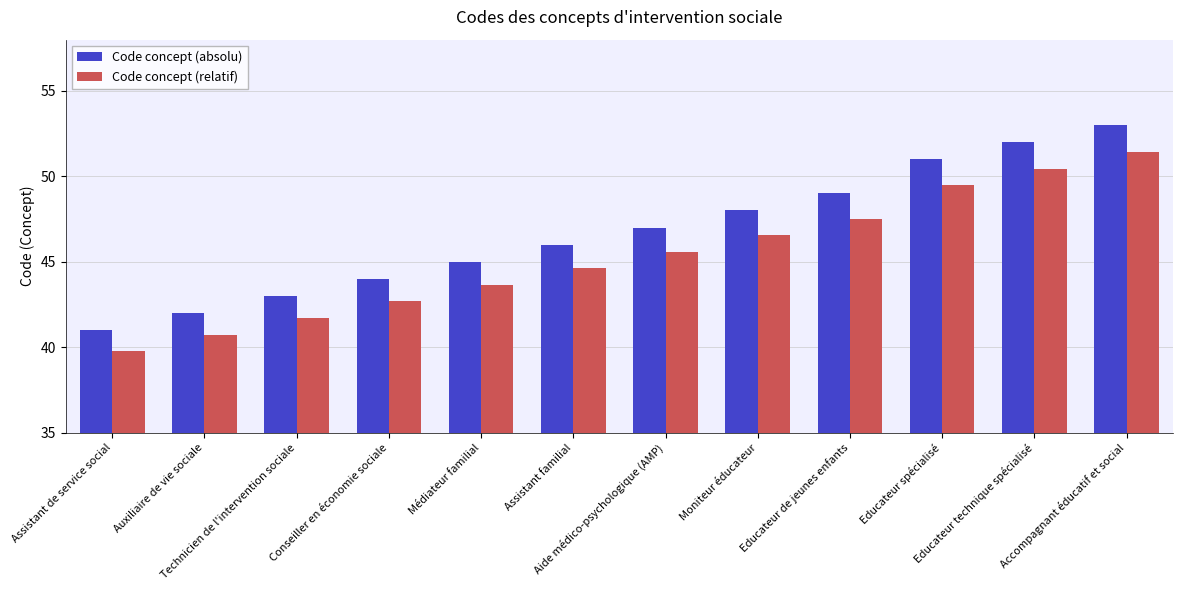

What is the label of the 1st bar from the left?

Assistant de service social